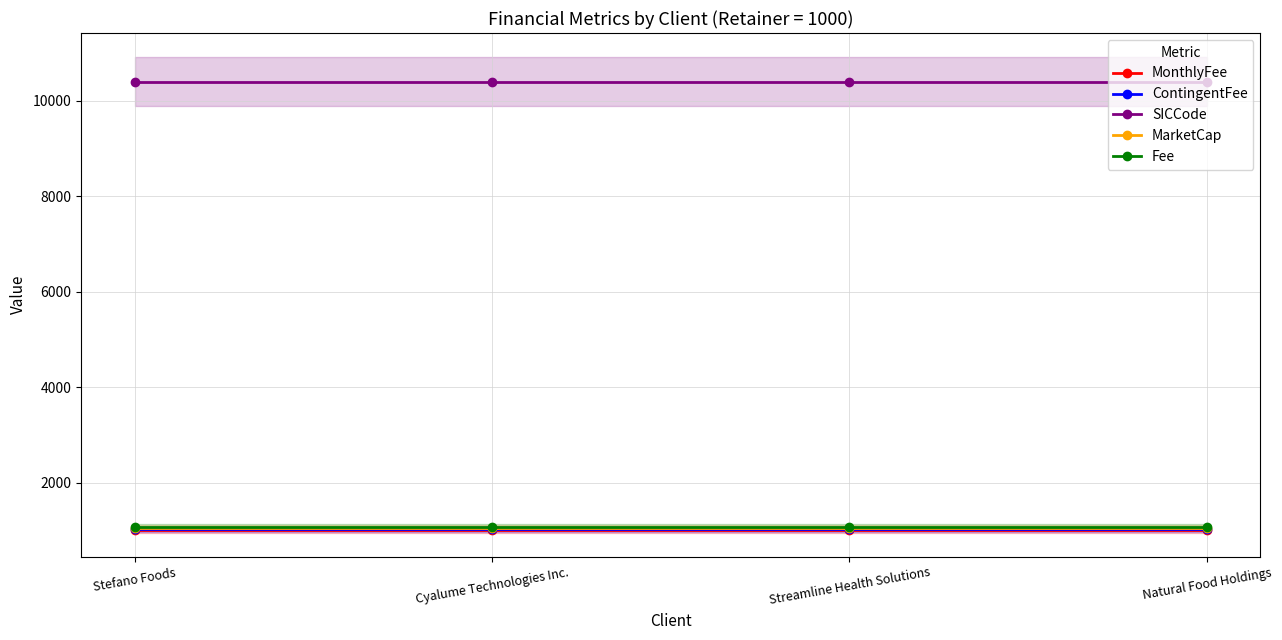

How many series are shown in this chart?

5